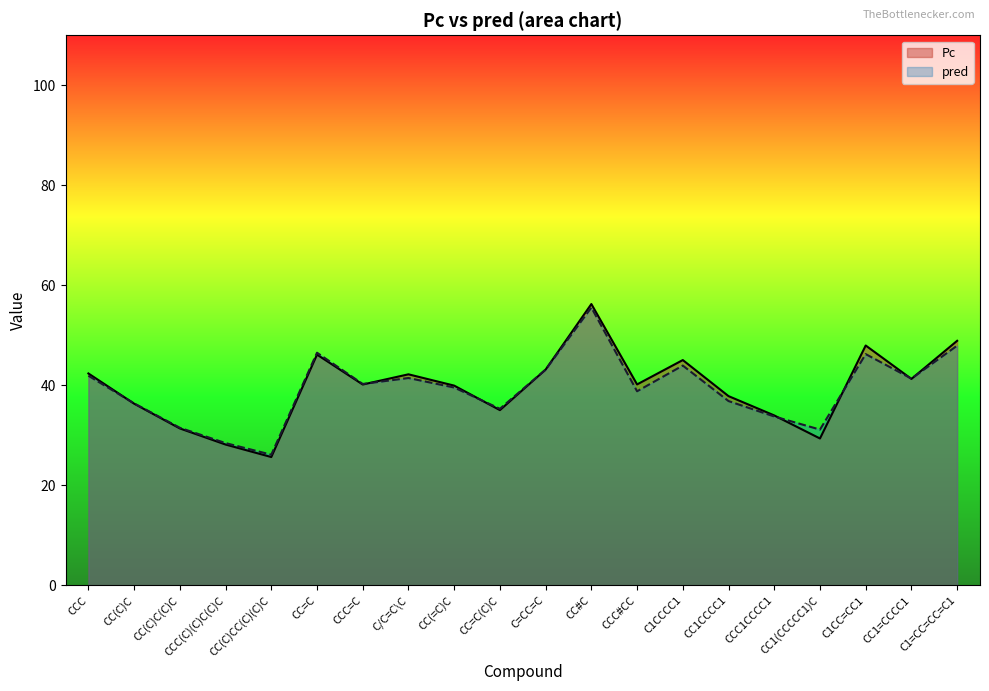

Which category has the highest value in the pred series?

CC#C